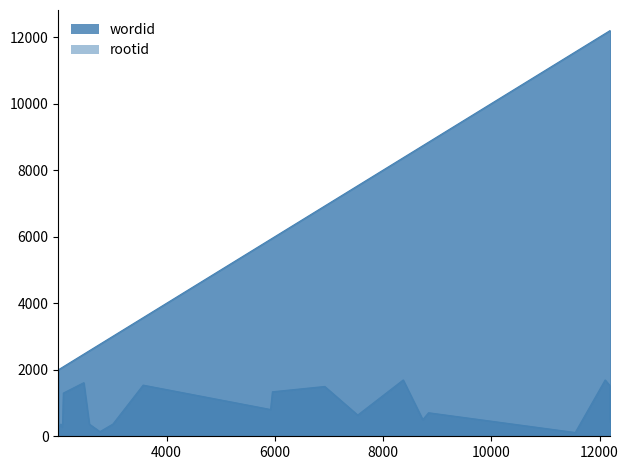

True or false: rootid and wordid cross at least once.

False